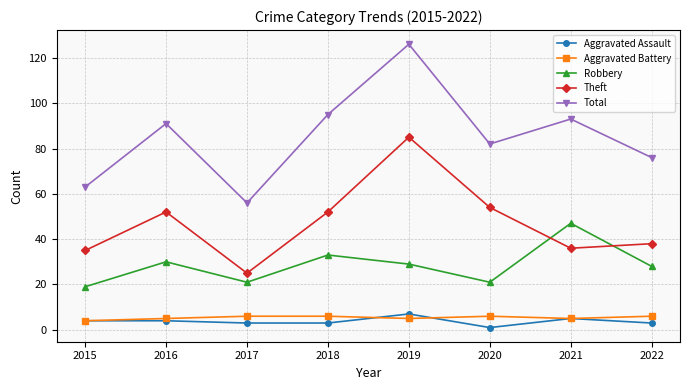

At which category is the sum across all series the highest?

2019